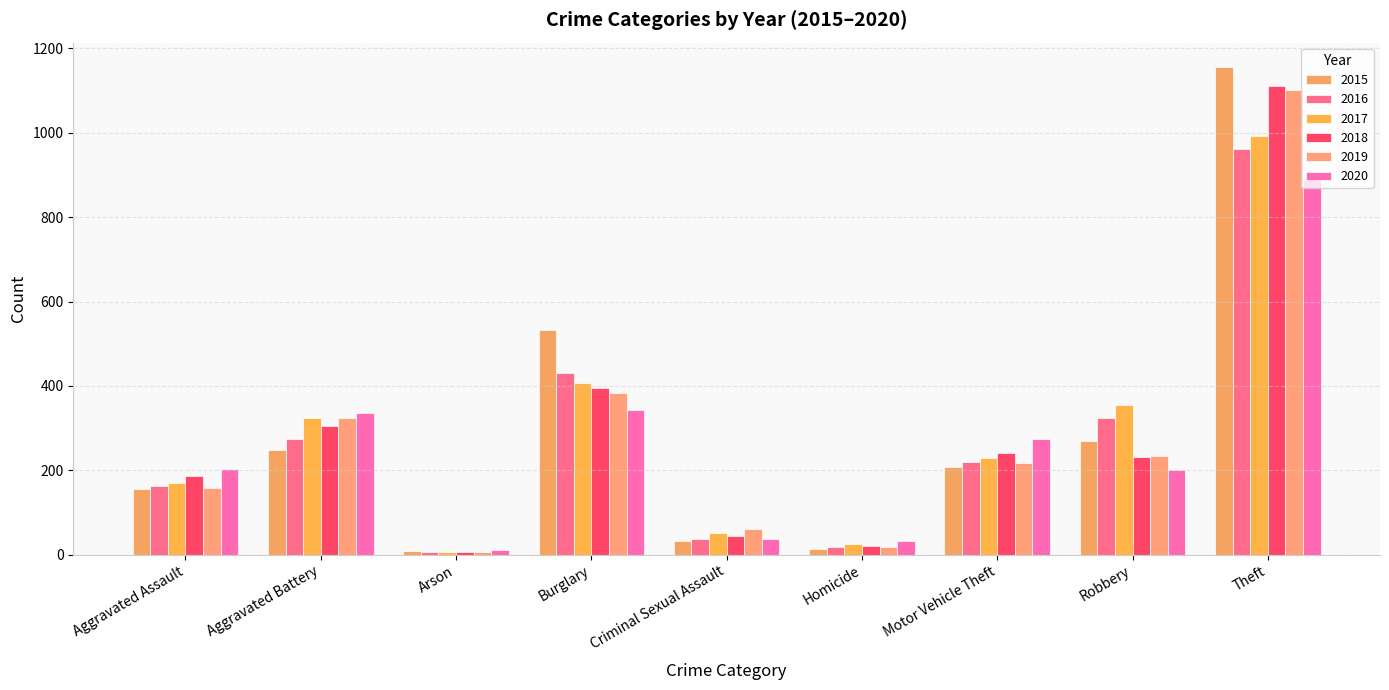

List the labels in order of 2015 value, smallest first.

Arson, Homicide, Criminal Sexual Assault, Aggravated Assault, Motor Vehicle Theft, Aggravated Battery, Robbery, Burglary, Theft